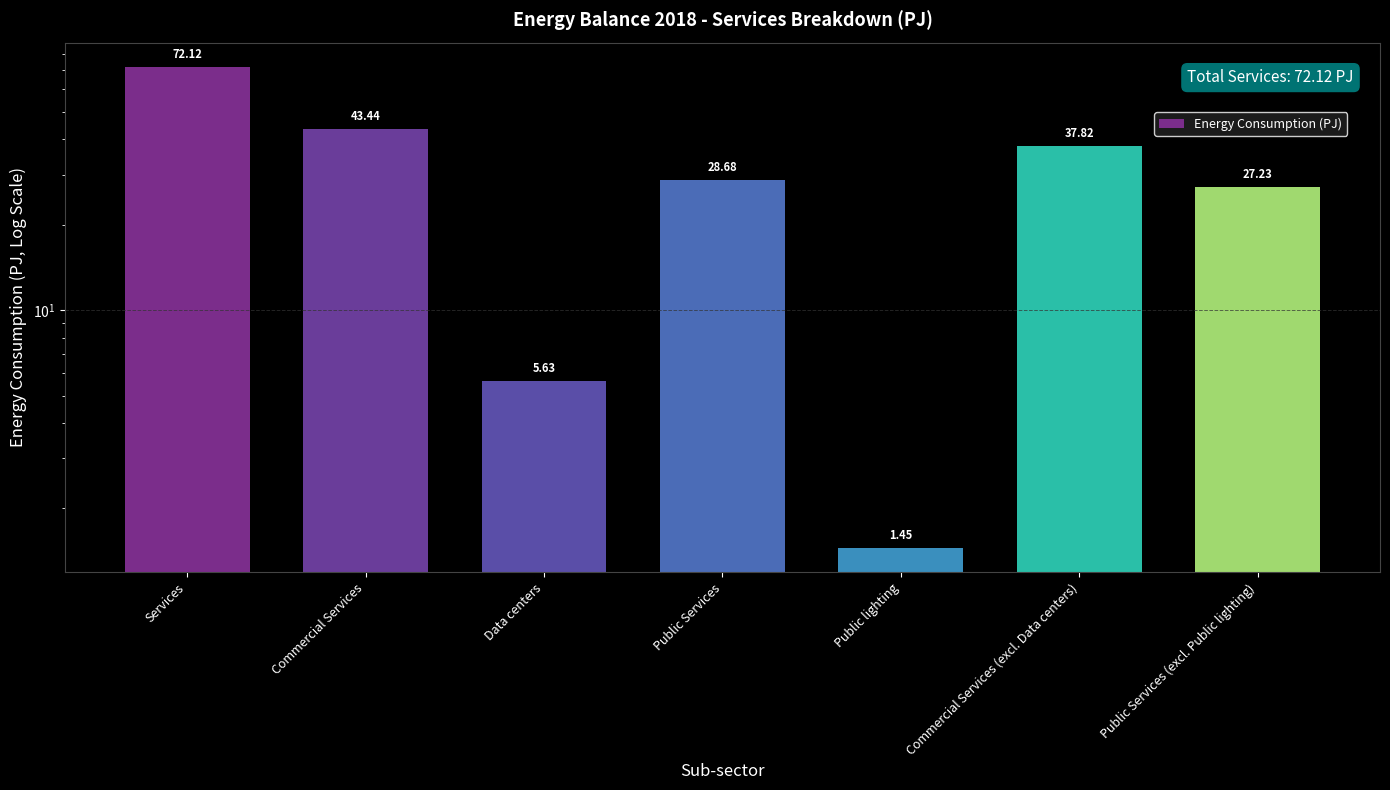

Rank the categories by value from lowest to highest.

Public lighting, Data centers, Public Services (excl. Public lighting), Public Services, Commercial Services (excl. Data centers), Commercial Services, Services